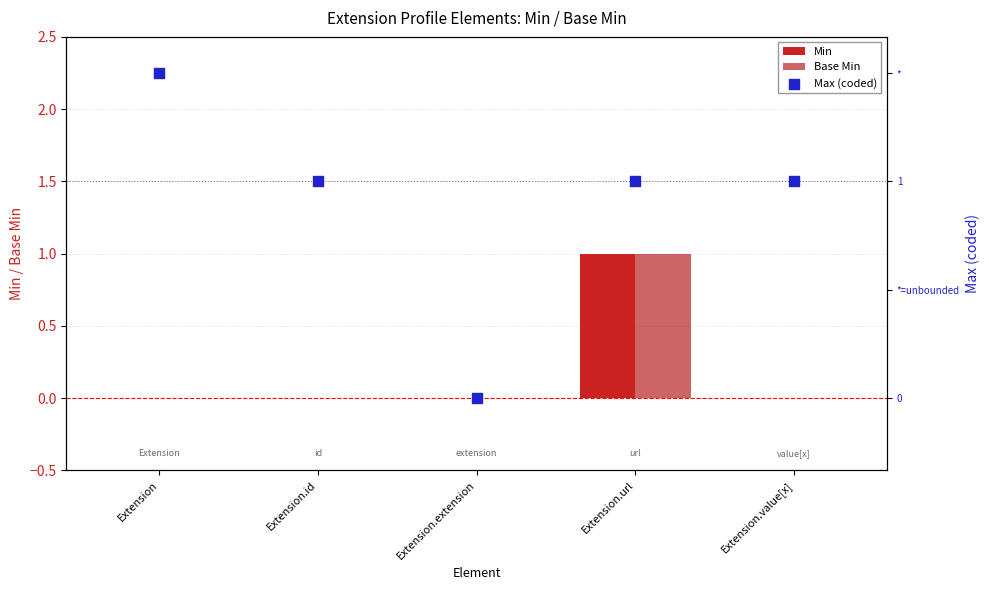

Which series reaches the maximum Y coordinate?

Max (coded)